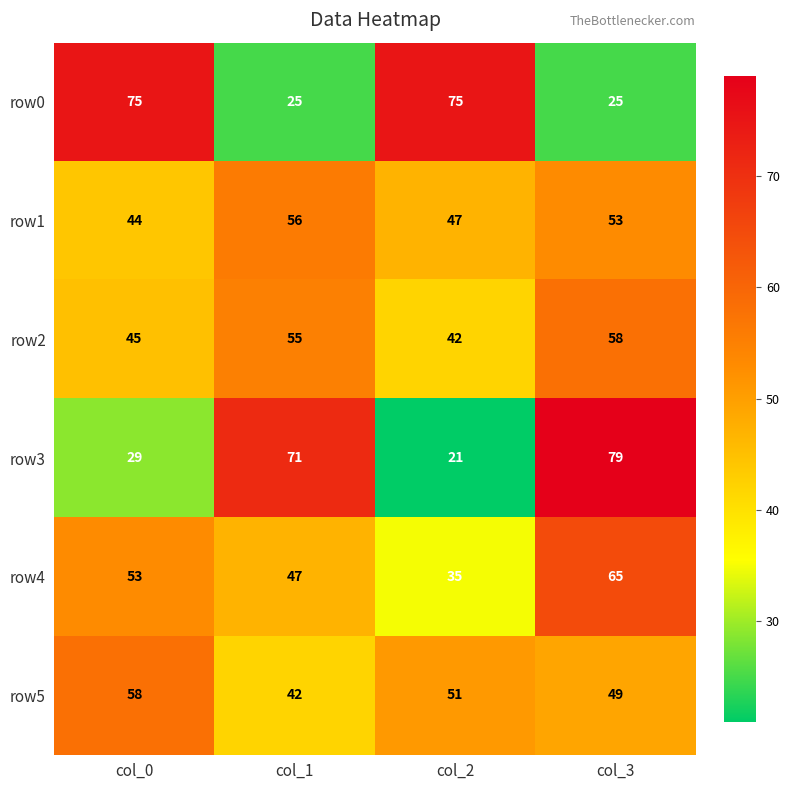

Reading left to right, extract all data points from this chart.

row0: 75	25	75	25
row1: 44	56	47	53
row2: 45	55	42	58
row3: 29	71	21	79
row4: 53	47	35	65
row5: 58	42	51	49